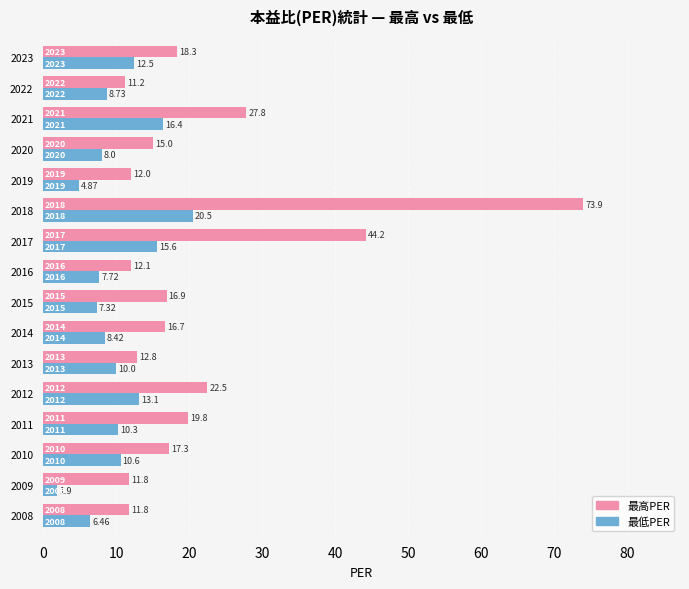

List the series in order of their overall mean, highest first.

最高PER, 最低PER